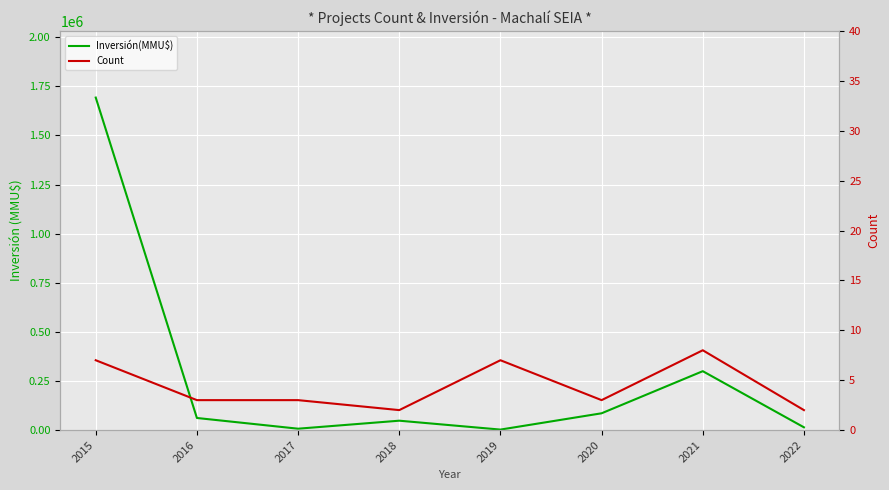

What is the difference between the highest and lowest values at 2019?

2399.0